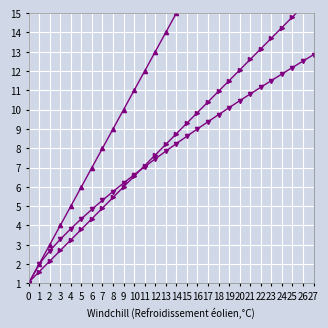

The @id (root) series shows 3.2 at 27. True or false?

False